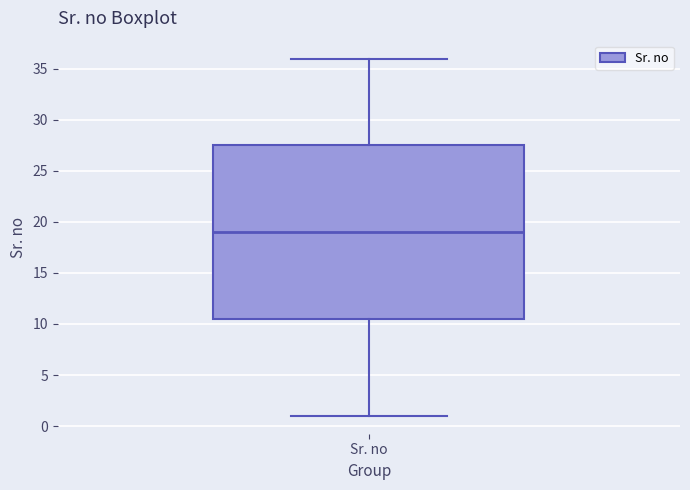

Transcribe this box plot: give where the median line is, the range the box spans, and where the two whiskers end, as read against the y-axis. The values are not printed on the chart, so give them approximately, as read against the axis.

median 19.0, box 10.5 to 27.5, whiskers 1.0 to 36.0